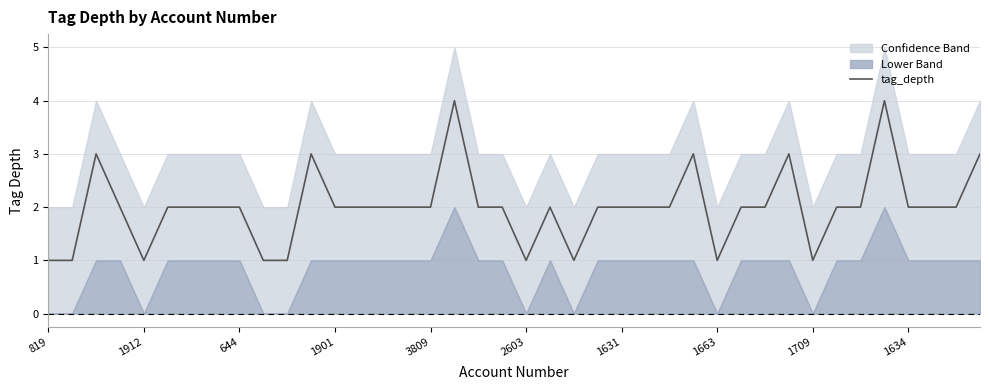

What is the highest value of the tag_depth series?

4